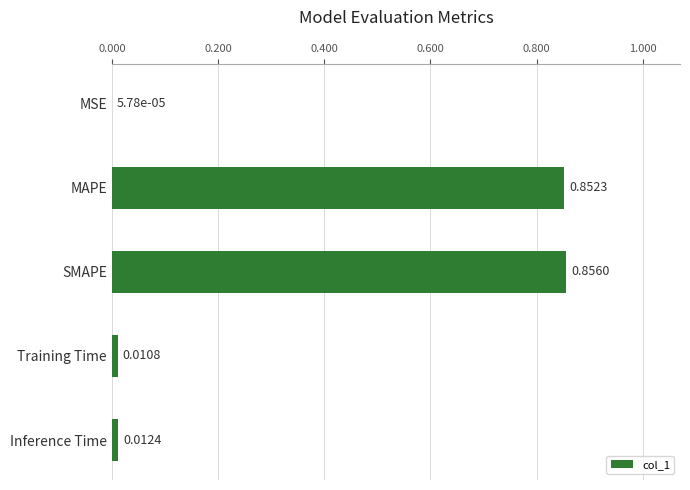

Which has a higher value, Training Time or MAPE?

MAPE